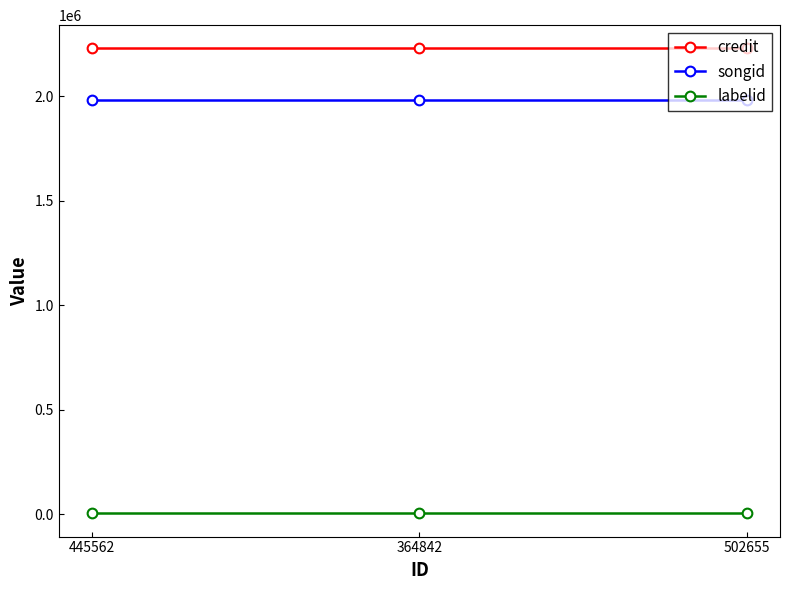

The value of credit at 502655 is 2228297. True or false?

True